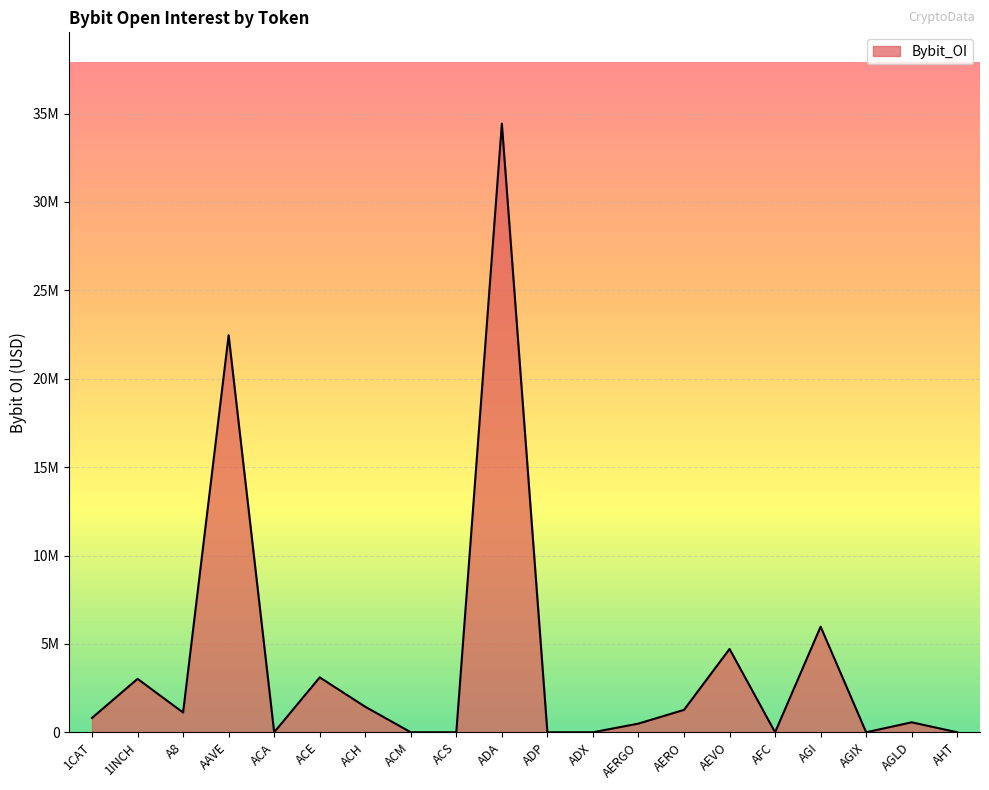

Does the chart display data point markers on the line(s)?

No